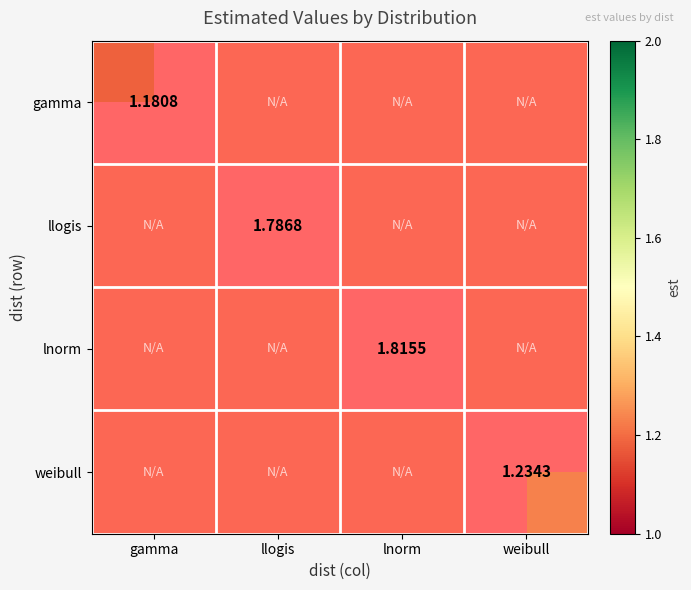

How many data points does each series have?

4